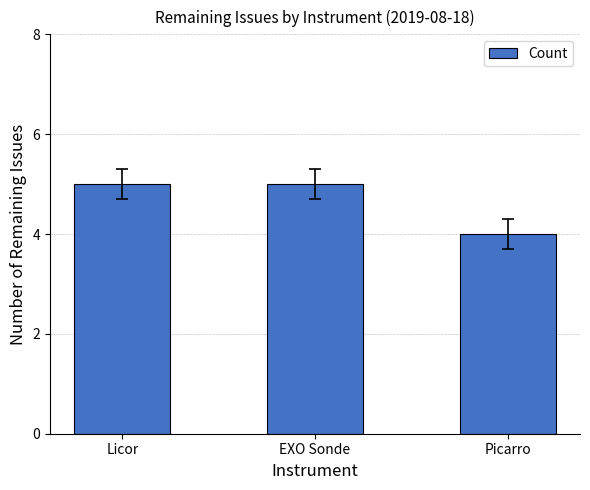

What position from the right is Picarro?

1